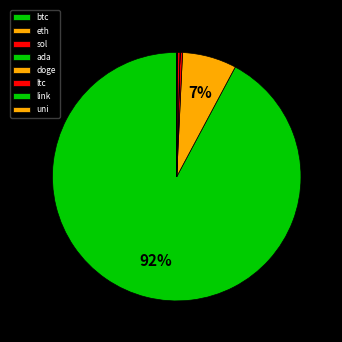

Which category accounts for the majority?

btc